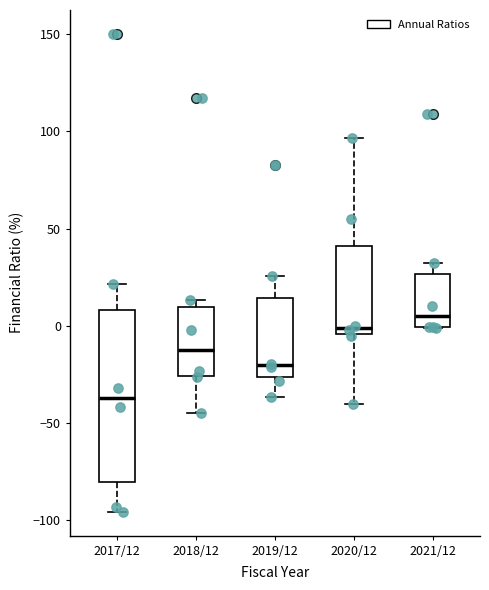

Which box has the lowest median line?

2017/12